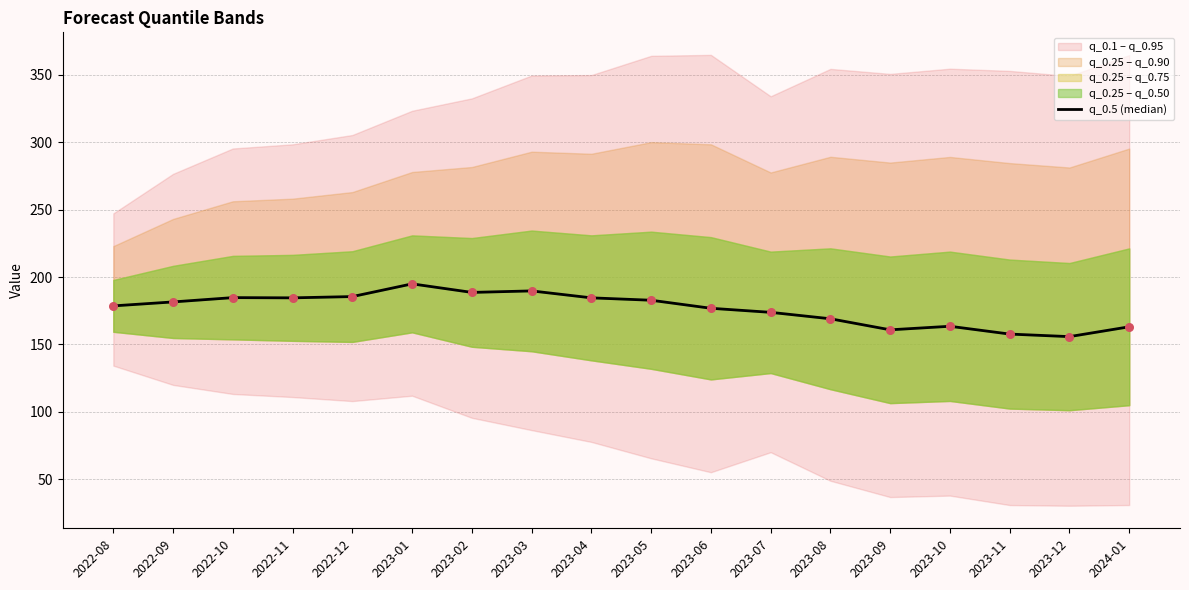

Approximately how many times larger is the value at 2022-12 compared to 2023-04?

1.0